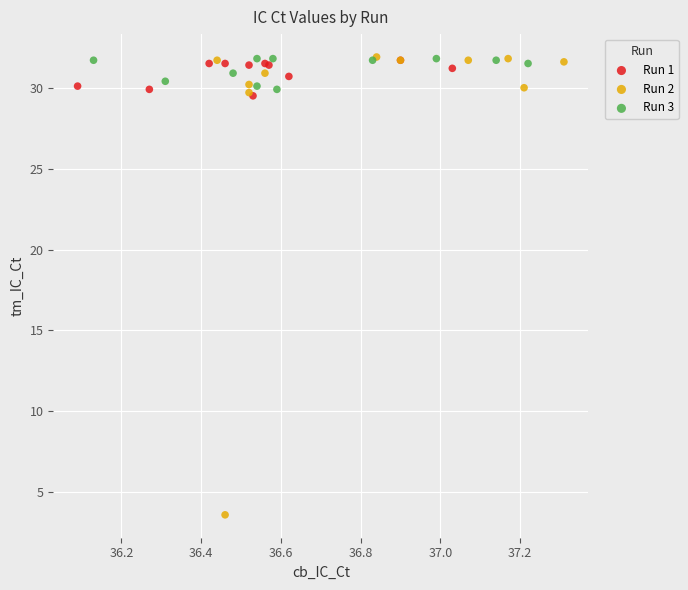

Which series contains the lowest Y value?

Run 2